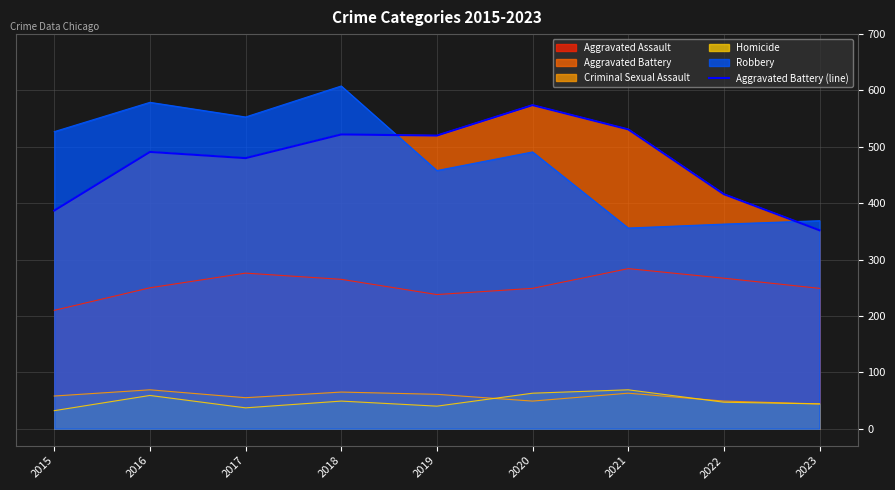

Where is the first local maximum?

2016